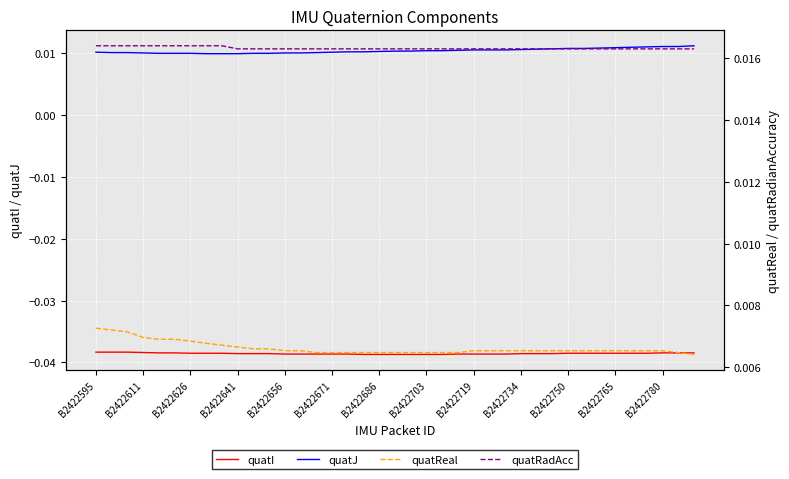

True or false: quatI and quatJ intersect in this chart.

False